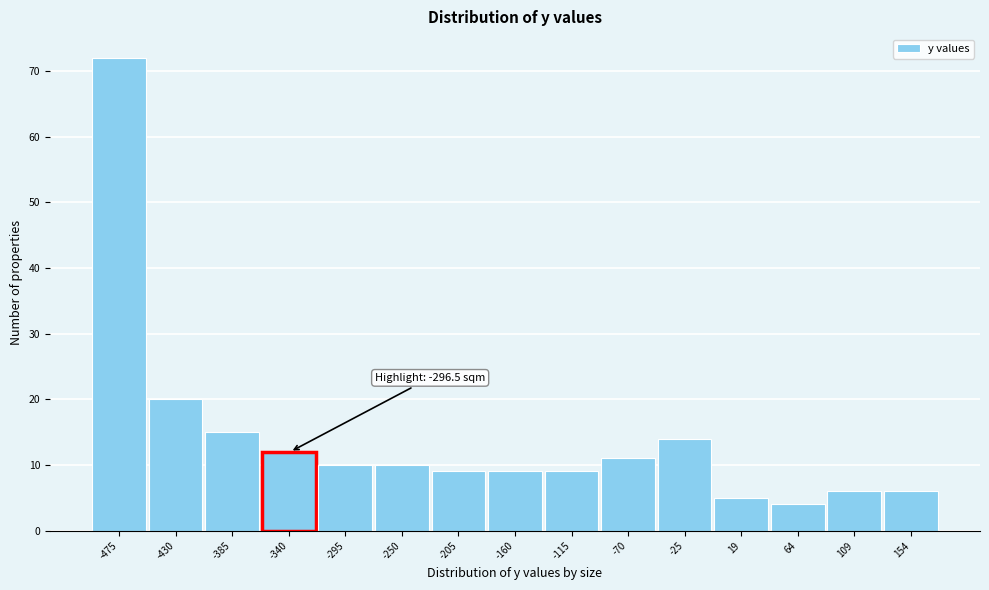

Reading left to right, list all the values displayed in this chart.

-475=72	-430=20	-385=15	-340=12	-295=10	-250=10	-205=9	-160=9	-115=9	-70=11	-25=14	19=5	64=4	109=6	154=6